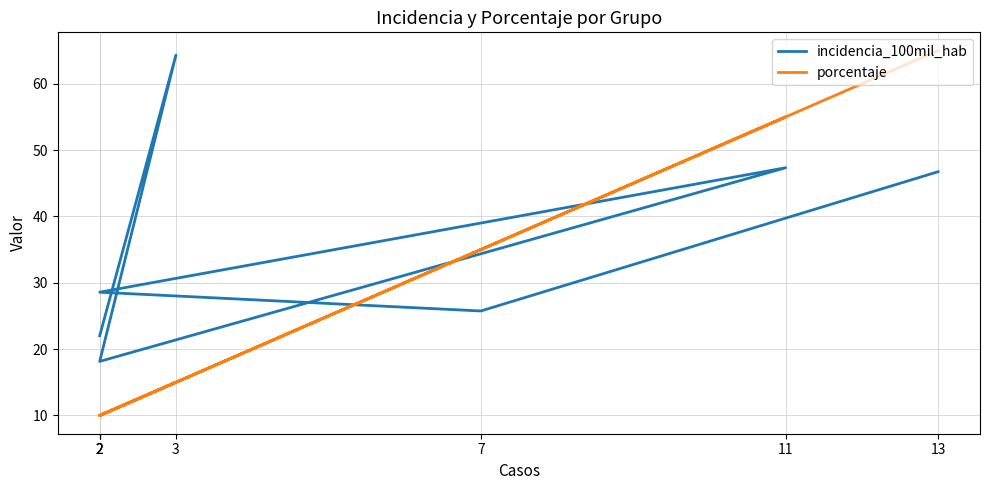

What is the sum of the incidencia_100mil_hab values at 2 and 7?

47.8